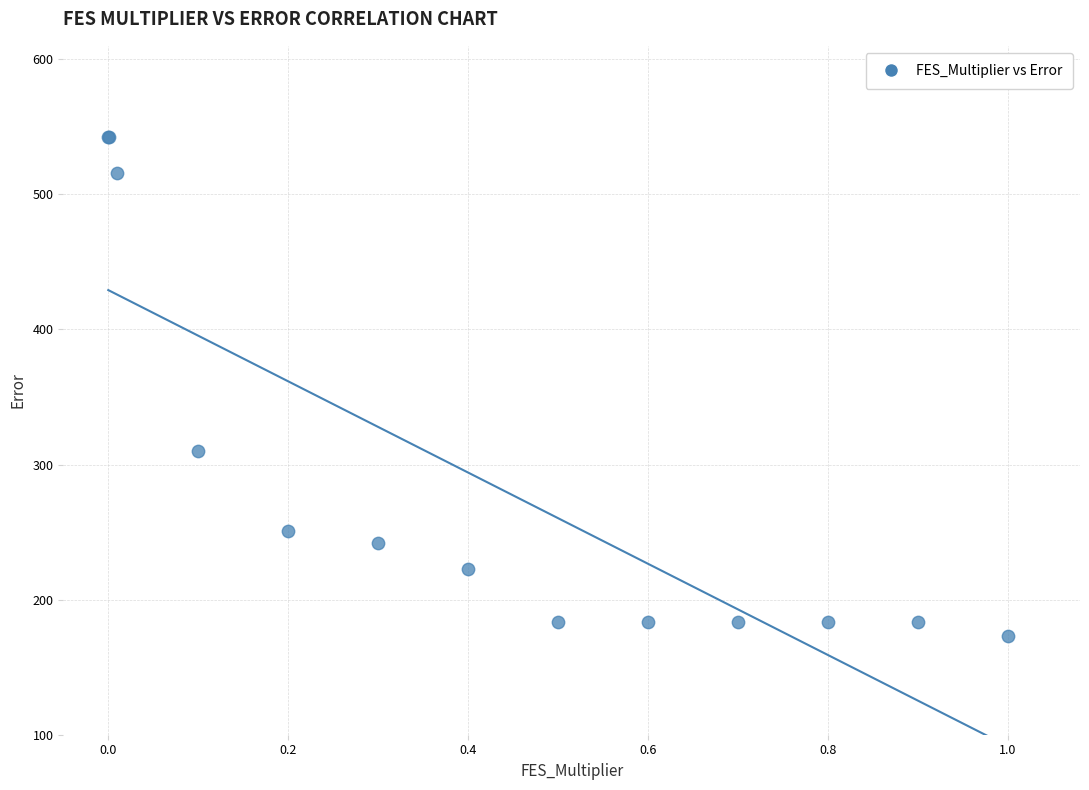

What Y value in the scatter plot is closest to 357?

310.2